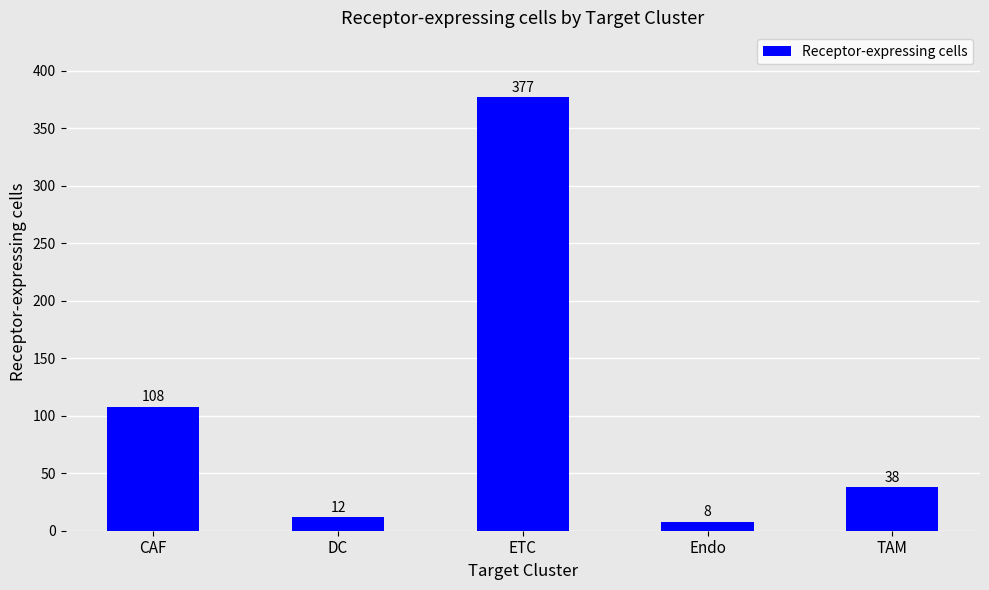

Does the chart contain any negative values?

No